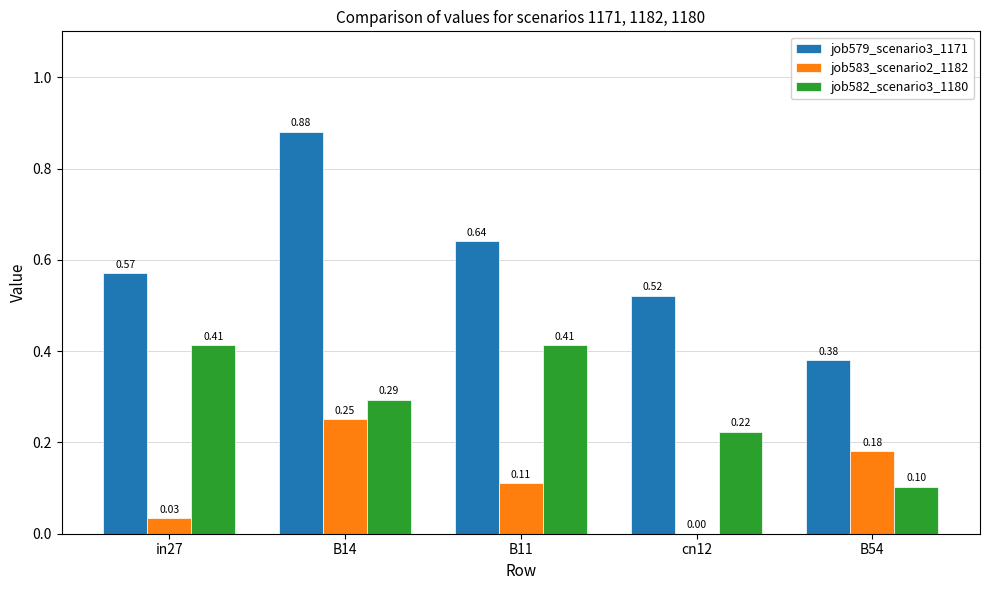

Which series changed the most between B14 and B54?

job579_scenario3_1171